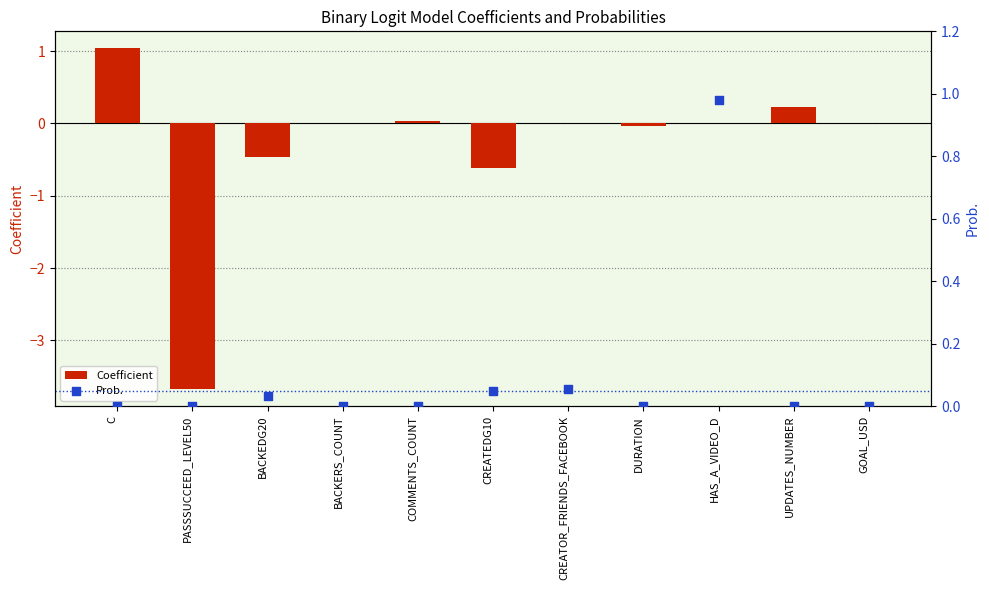

At which category is the sum across all series the highest?

C